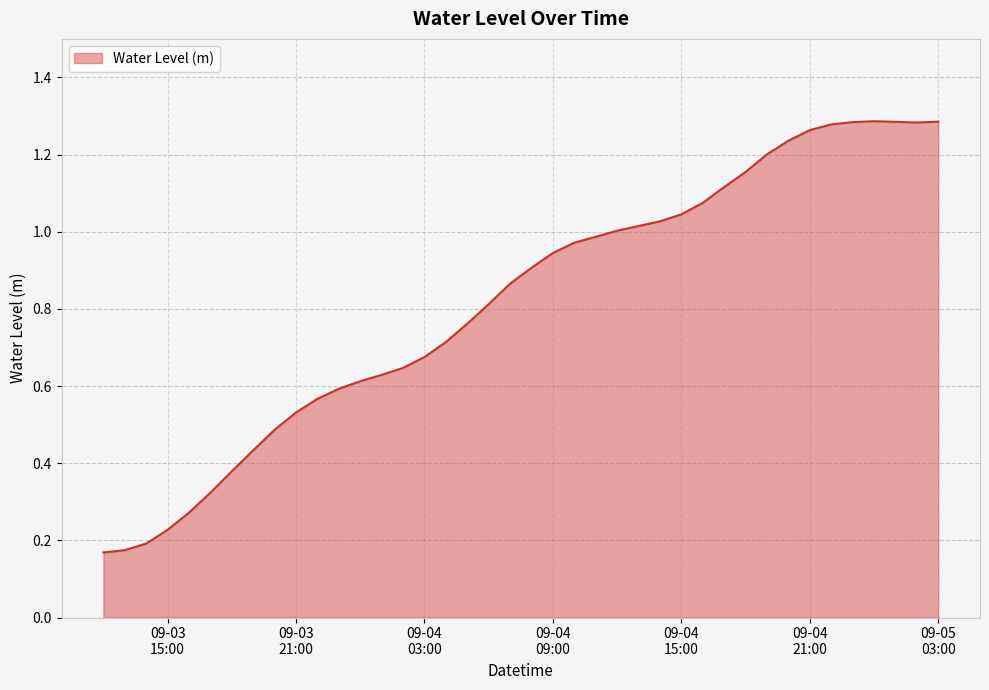

What is the label of the 32nd point from the left?

2023-09-04 19:00:00